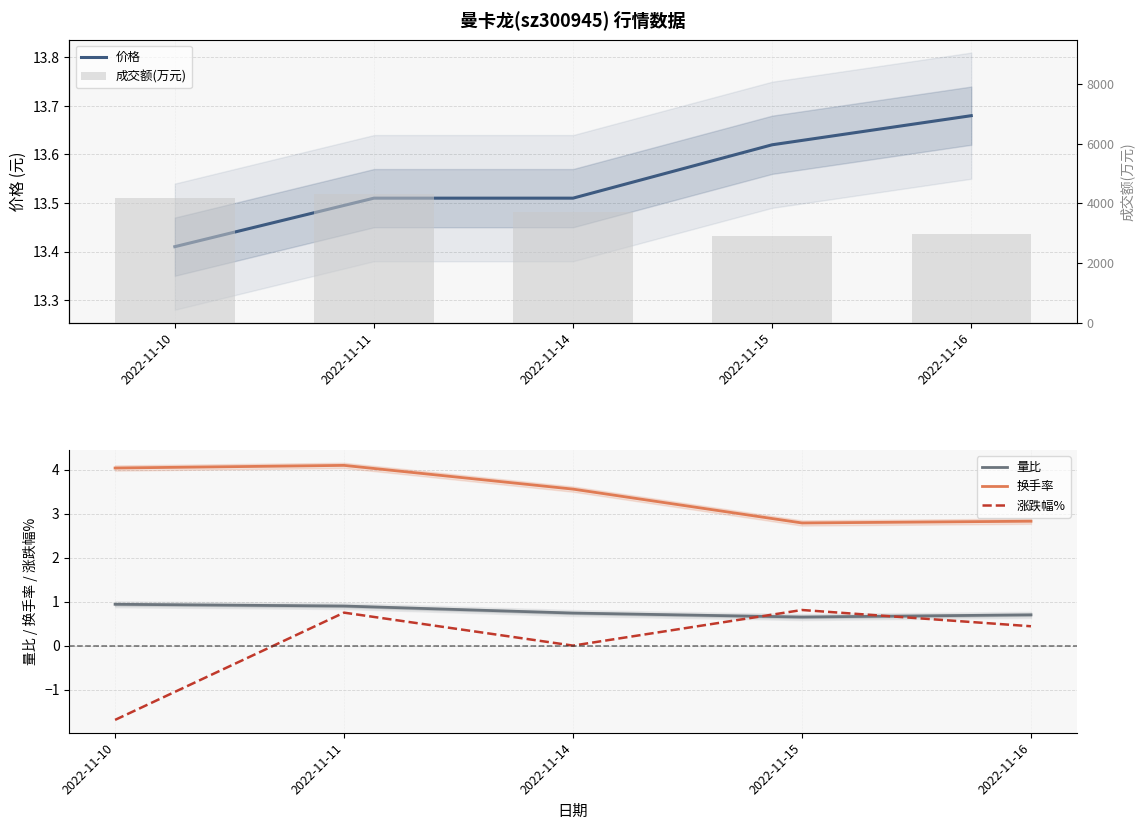

What is the maximum value shown in the chart?

4311.0